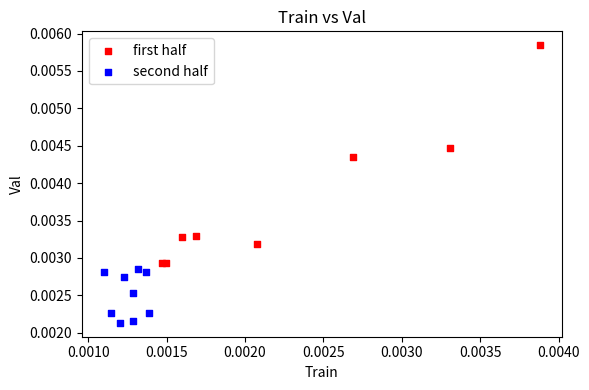

What are all the series names shown in the legend?

first half, second half